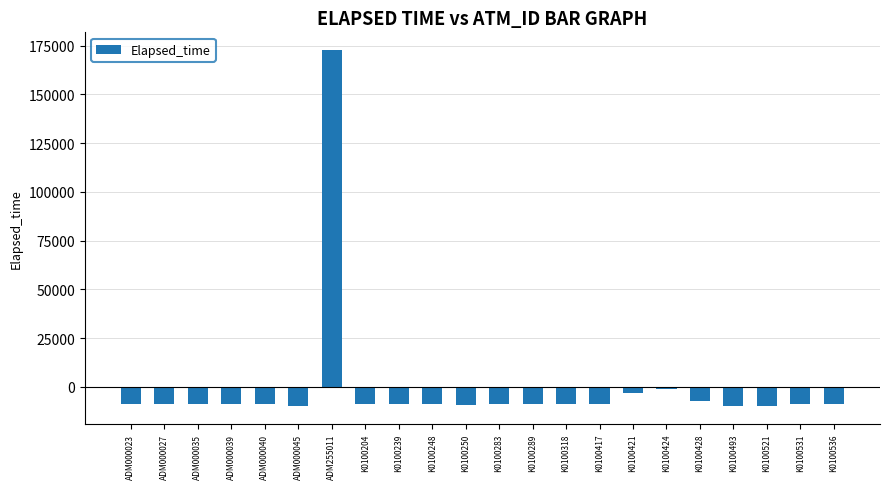

What position from the left is K0100531?

21